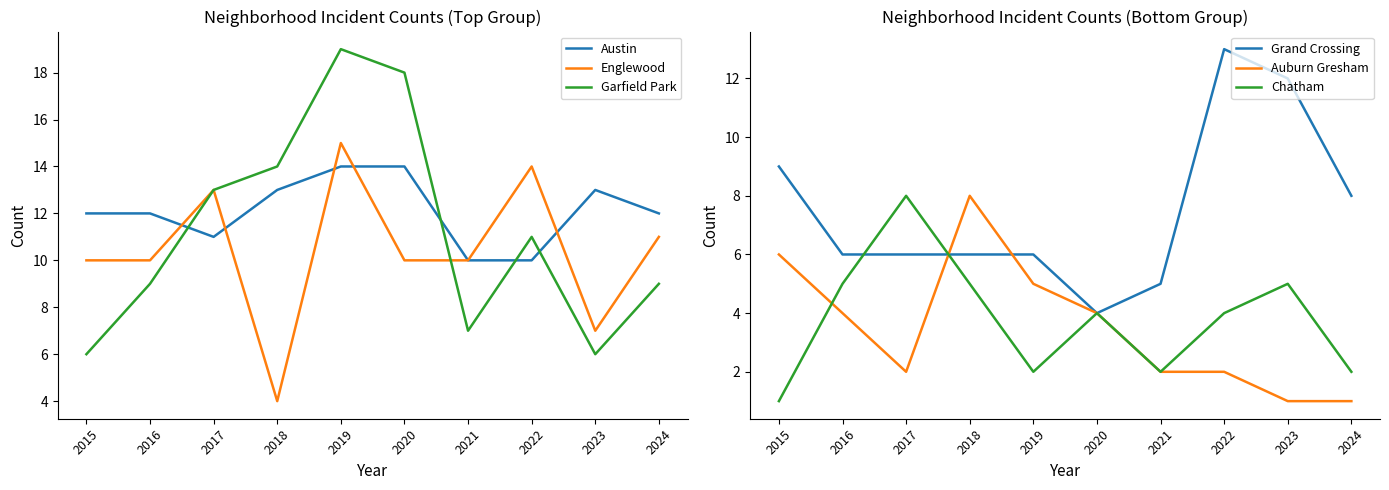

Which has a higher value, 2018 or 2015?

2018